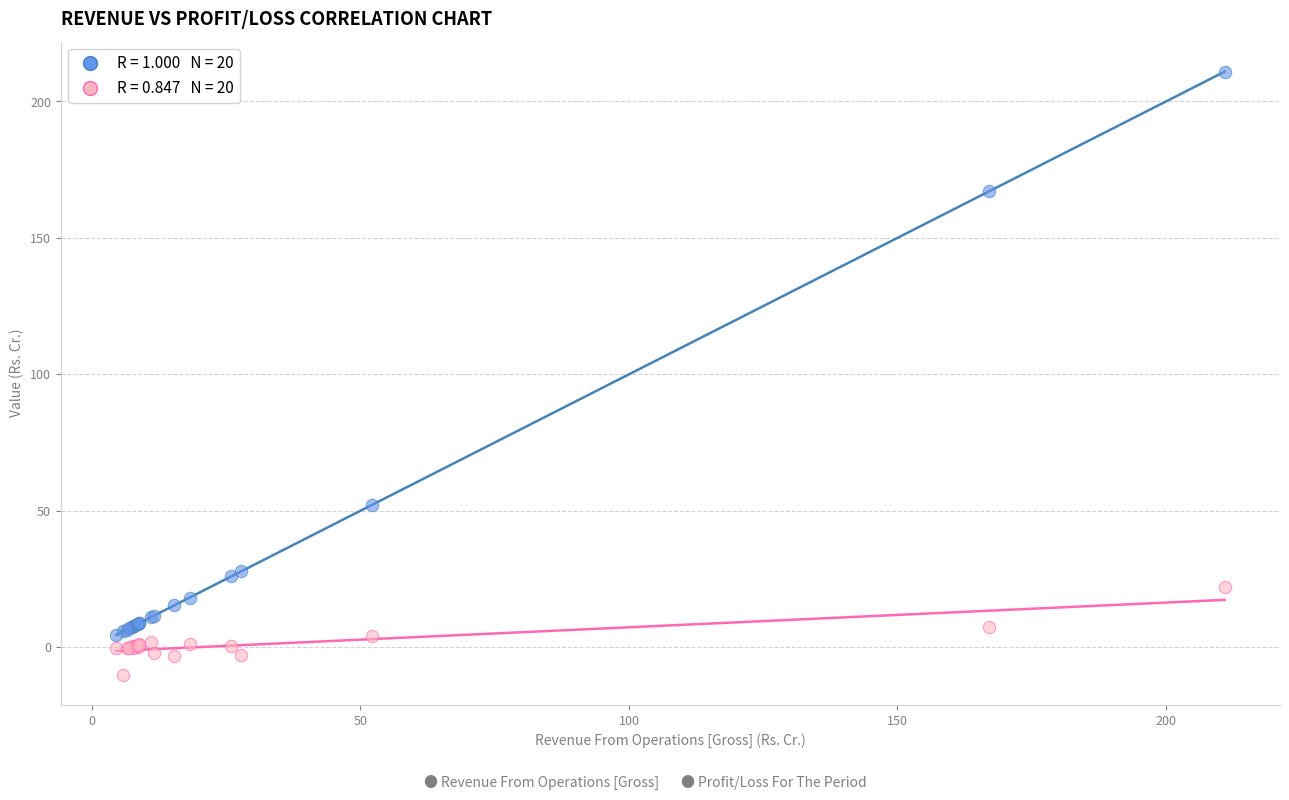

Across all series, what Y value is closest to 100?

52.2